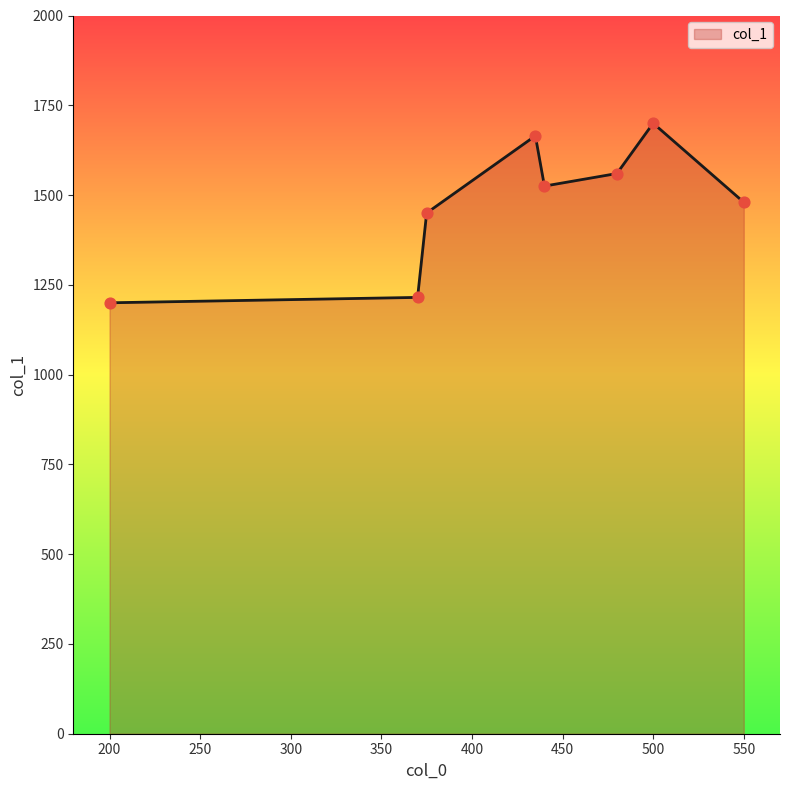

How many interior local peaks (higher than both neighbors) does the data have?

2